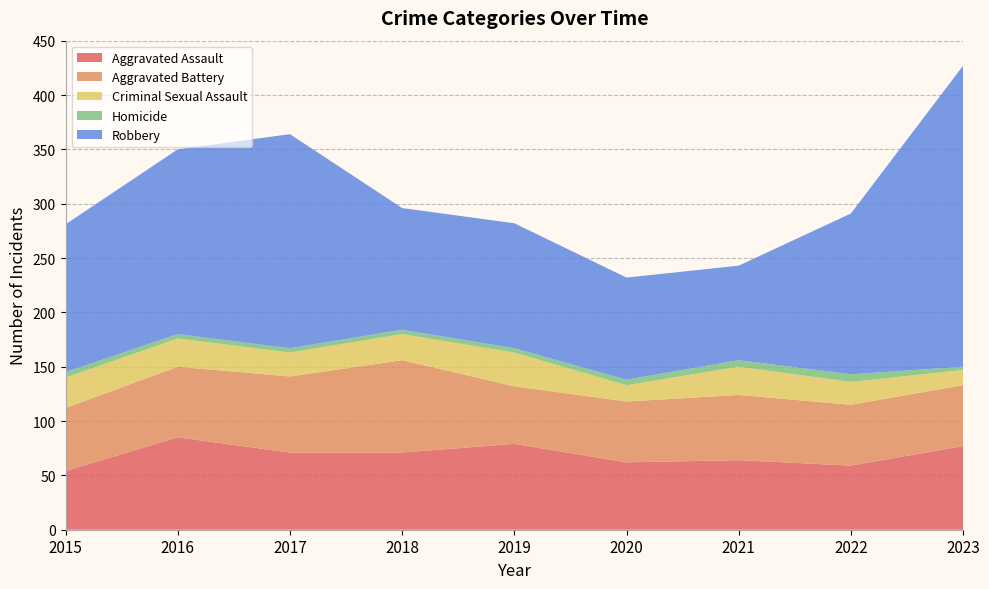

Reading right to left, list all the values displayed in this chart.

Aggravated Assault: 77	59	64	62	79	71	71	85	54
Aggravated Battery: 56	56	60	56	53	85	70	65	58
Criminal Sexual Assault: 14	21	26	15	31	24	22	26	28
Homicide: 3	7	6	5	4	4	4	4	5
Robbery: 277	148	87	94	115	112	197	170	136